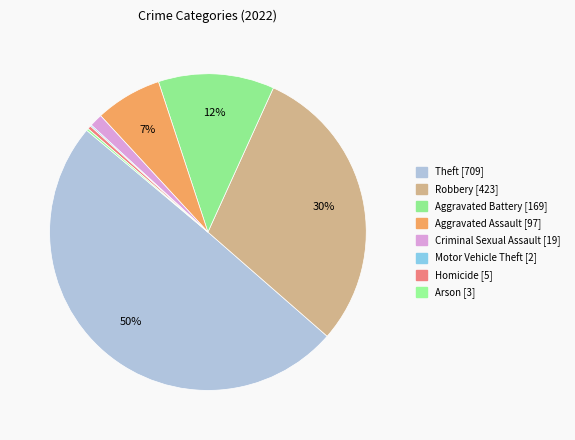

What is the smallest slice in the pie chart?

Motor Vehicle Theft